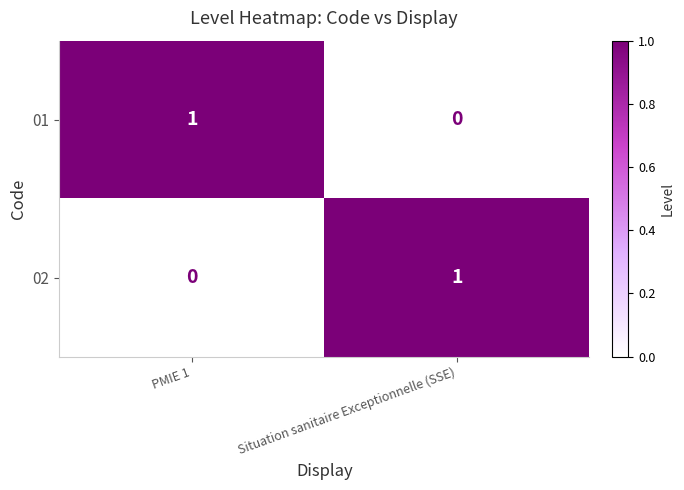

Is it true that 01 equals 0 at Situation sanitaire Exceptionnelle (SSE)?

True